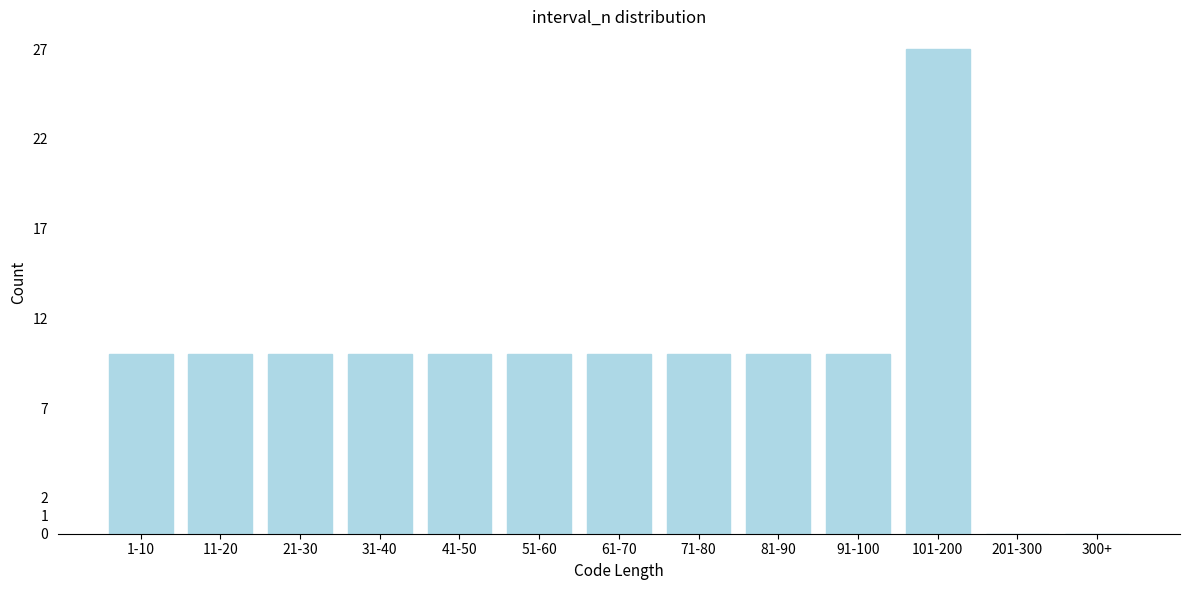

Reading left to right, what are all the values shown in this chart?

1-10=10	11-20=10	21-30=10	31-40=10	41-50=10	51-60=10	61-70=10	71-80=10	81-90=10	91-100=10	101-200=27	201-300=0	300+=0